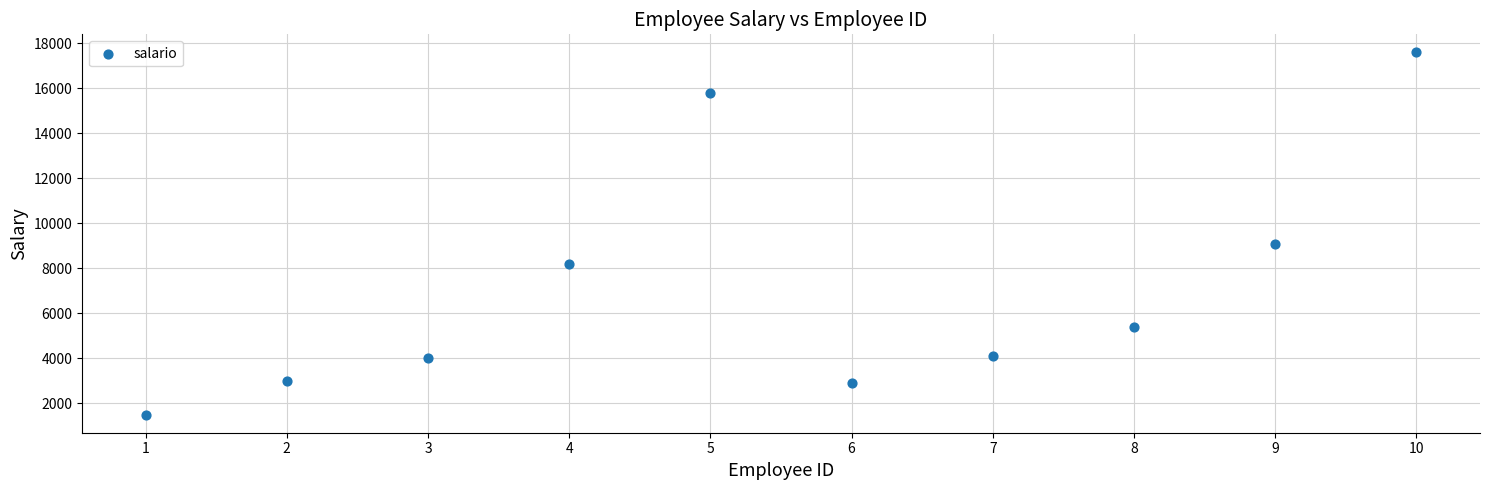

What is the average Y value?

7160